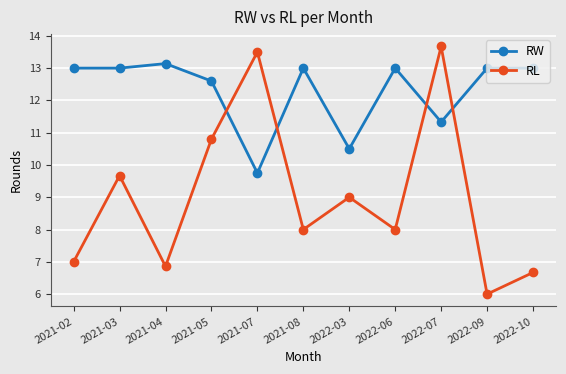

Which category has the highest value across all series?

2022-07